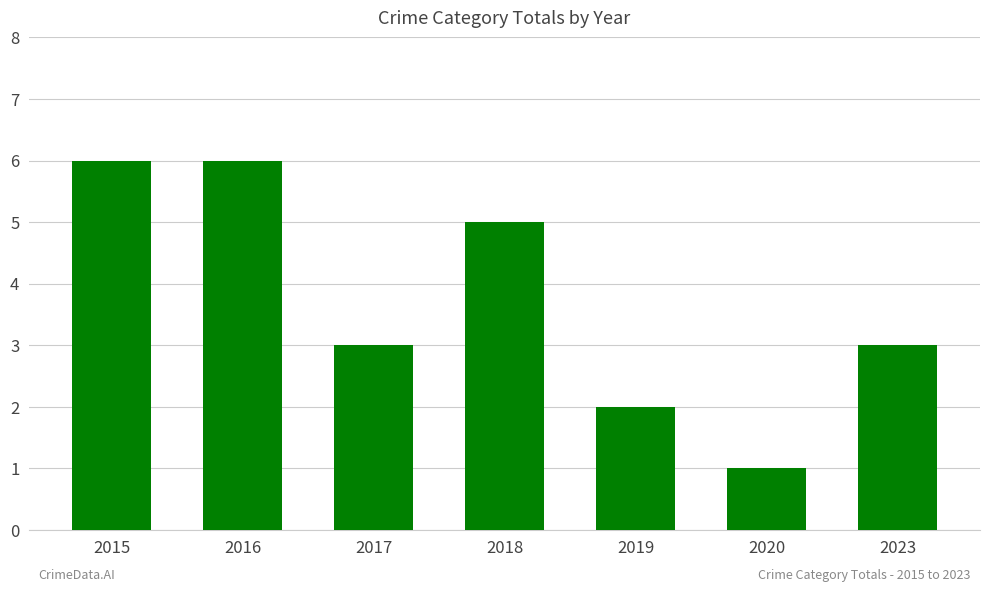

Is it true that the value at 2015 is 3?

False